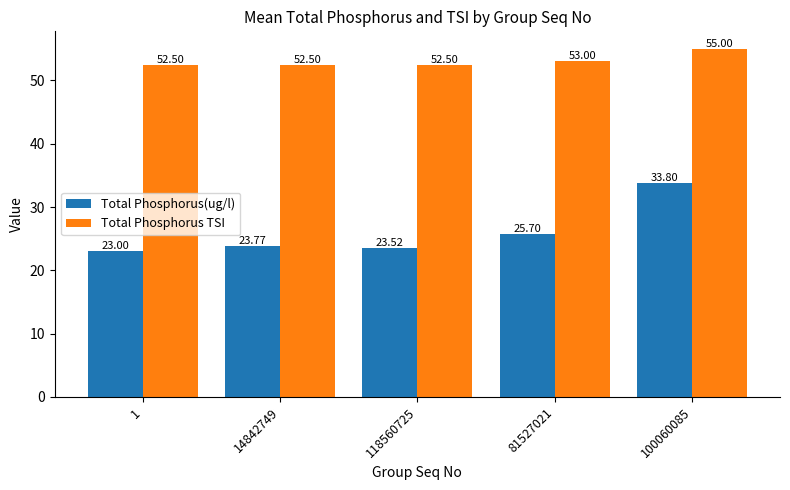

Is it true that Total Phosphorus(ug/l) equals 23.8 at 14842749?

True